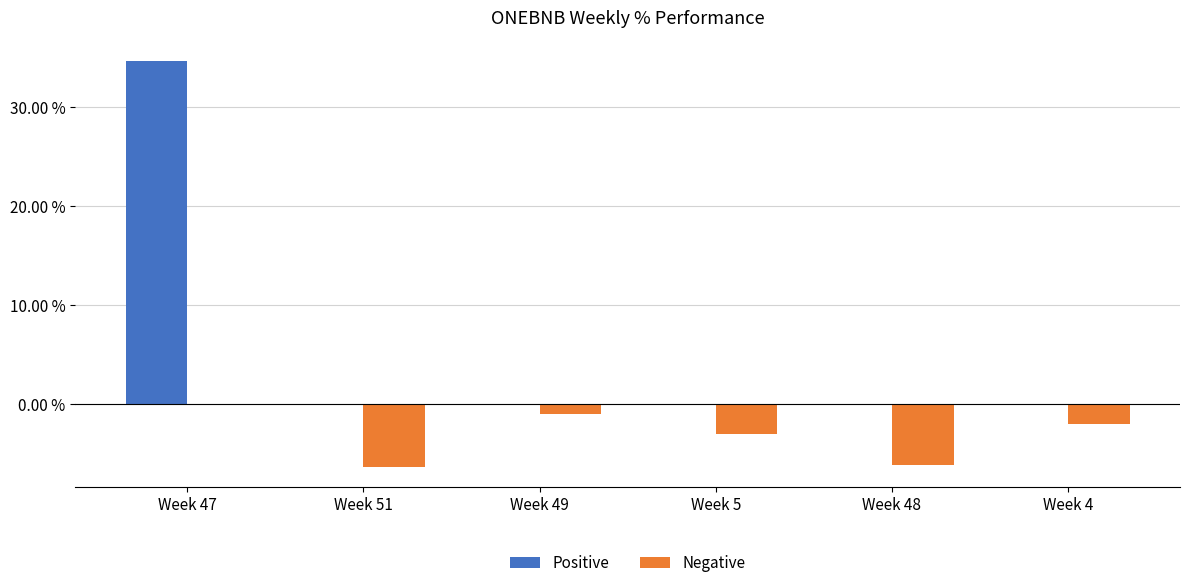

Are the bars grouped side by side (vs. stacked)?

Yes